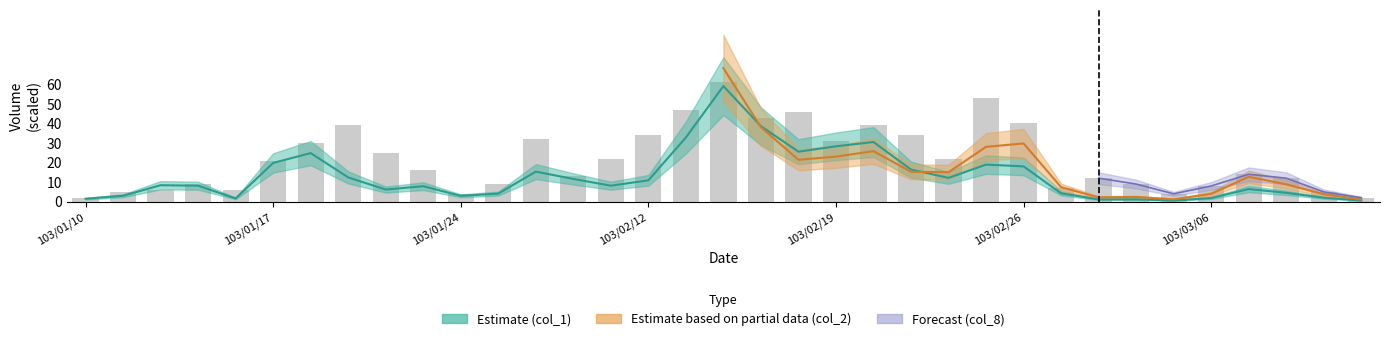

What is the sum of the values at 18 and 33?

48